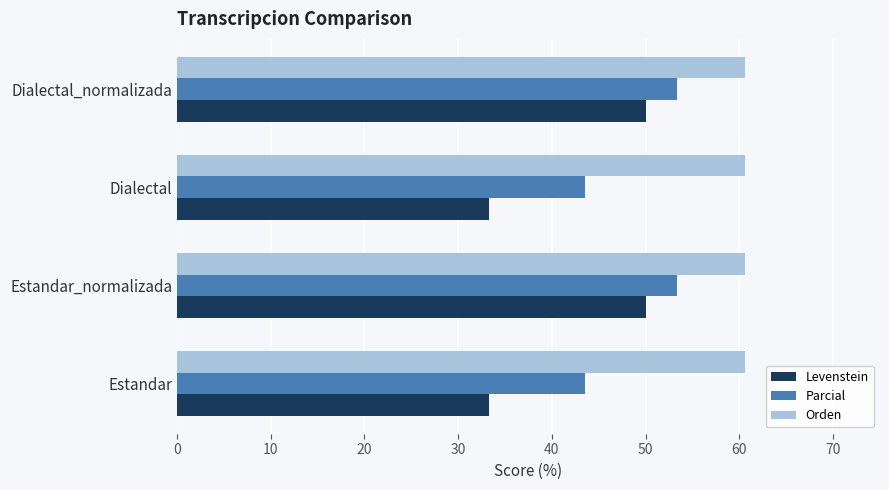

Is the value of Parcial at Estandar_normalizada greater than the value of Orden at Dialectal?

No